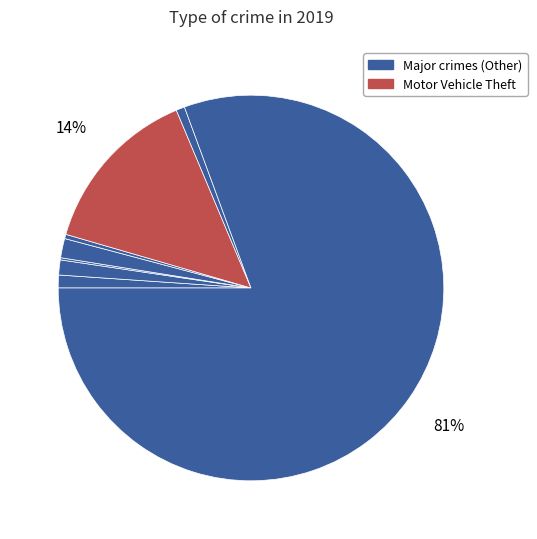

How many segments does this pie chart have?

8